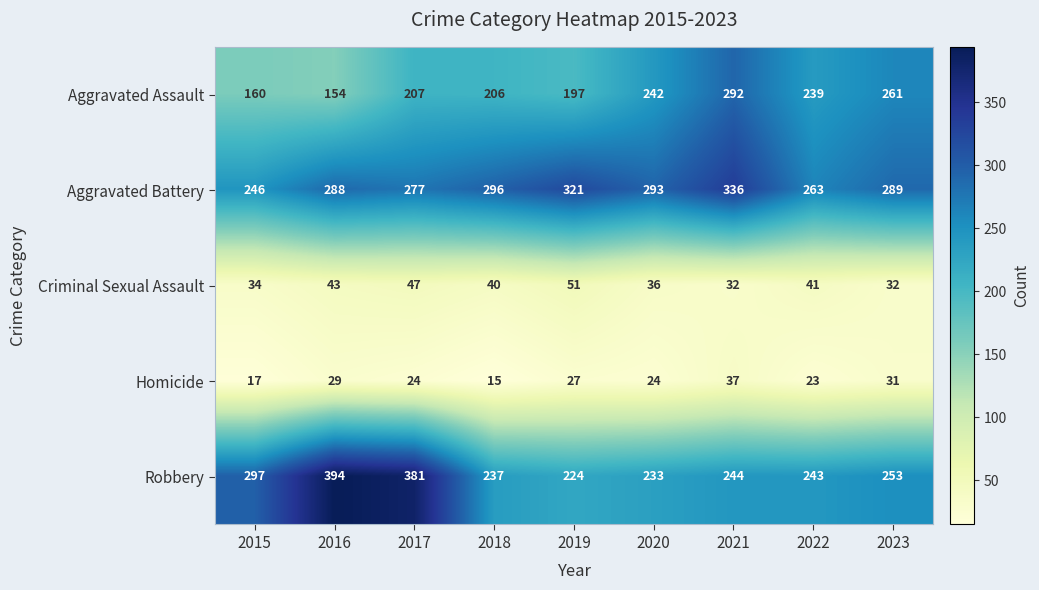

Which category has the highest value across all series?

2016